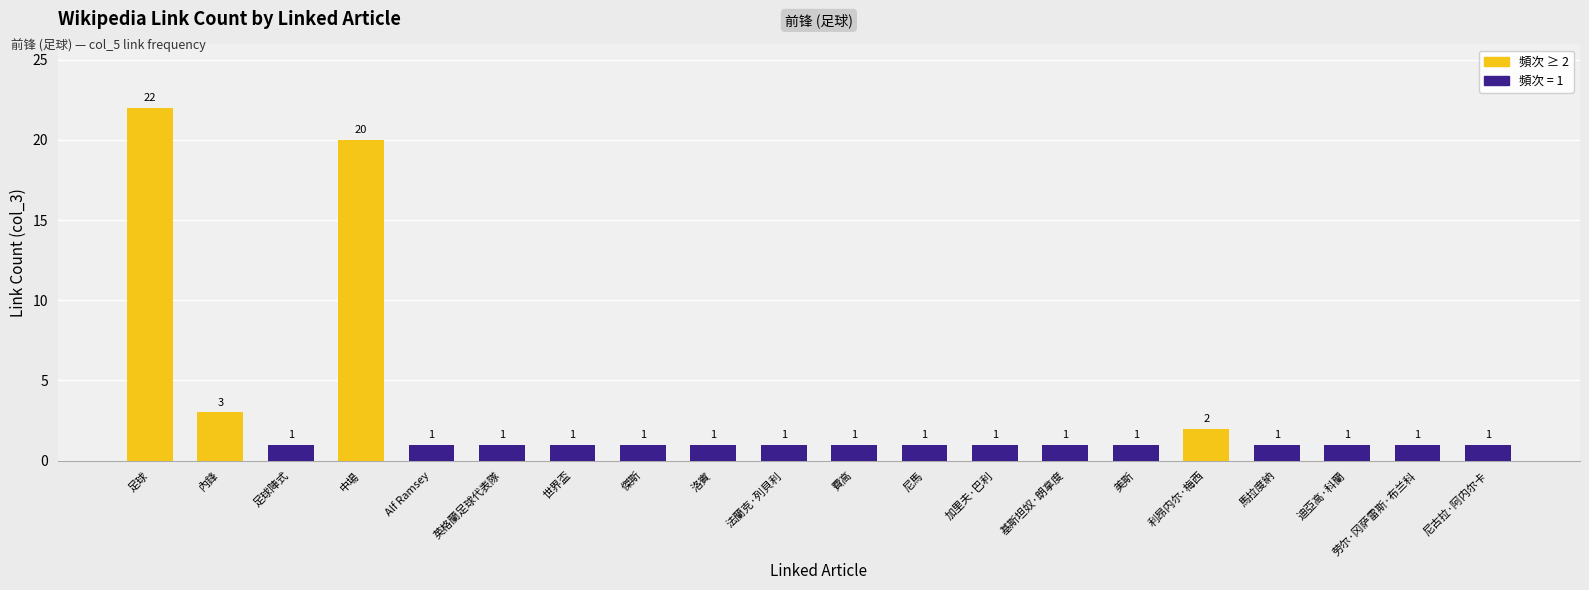

What is the maximum value shown in the chart?

22